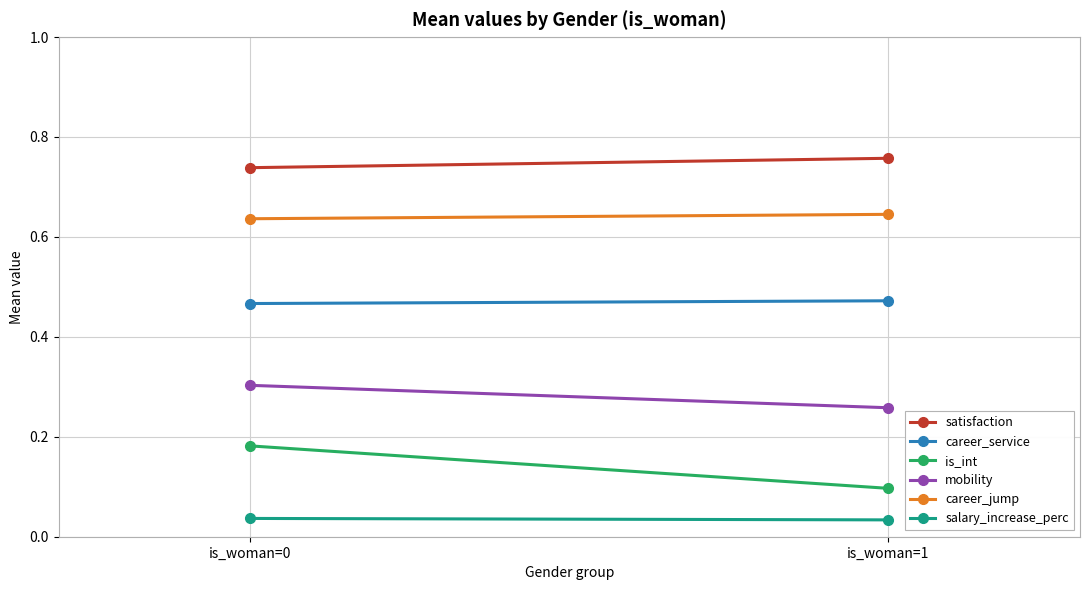

How many lines are shown in the chart?

6